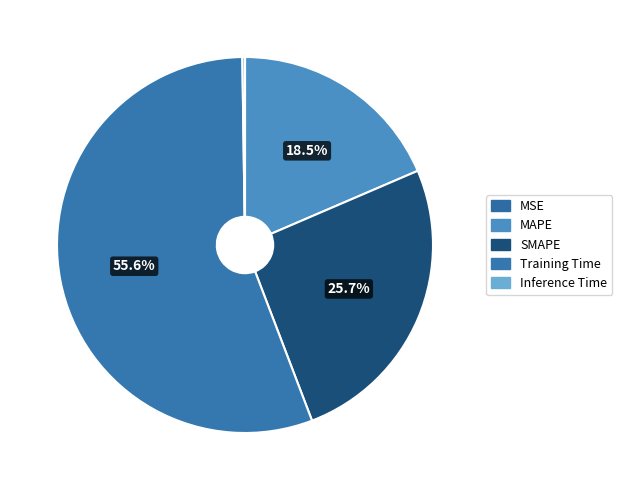

To the nearest percent, what percentage of the pie is MAPE?

19%